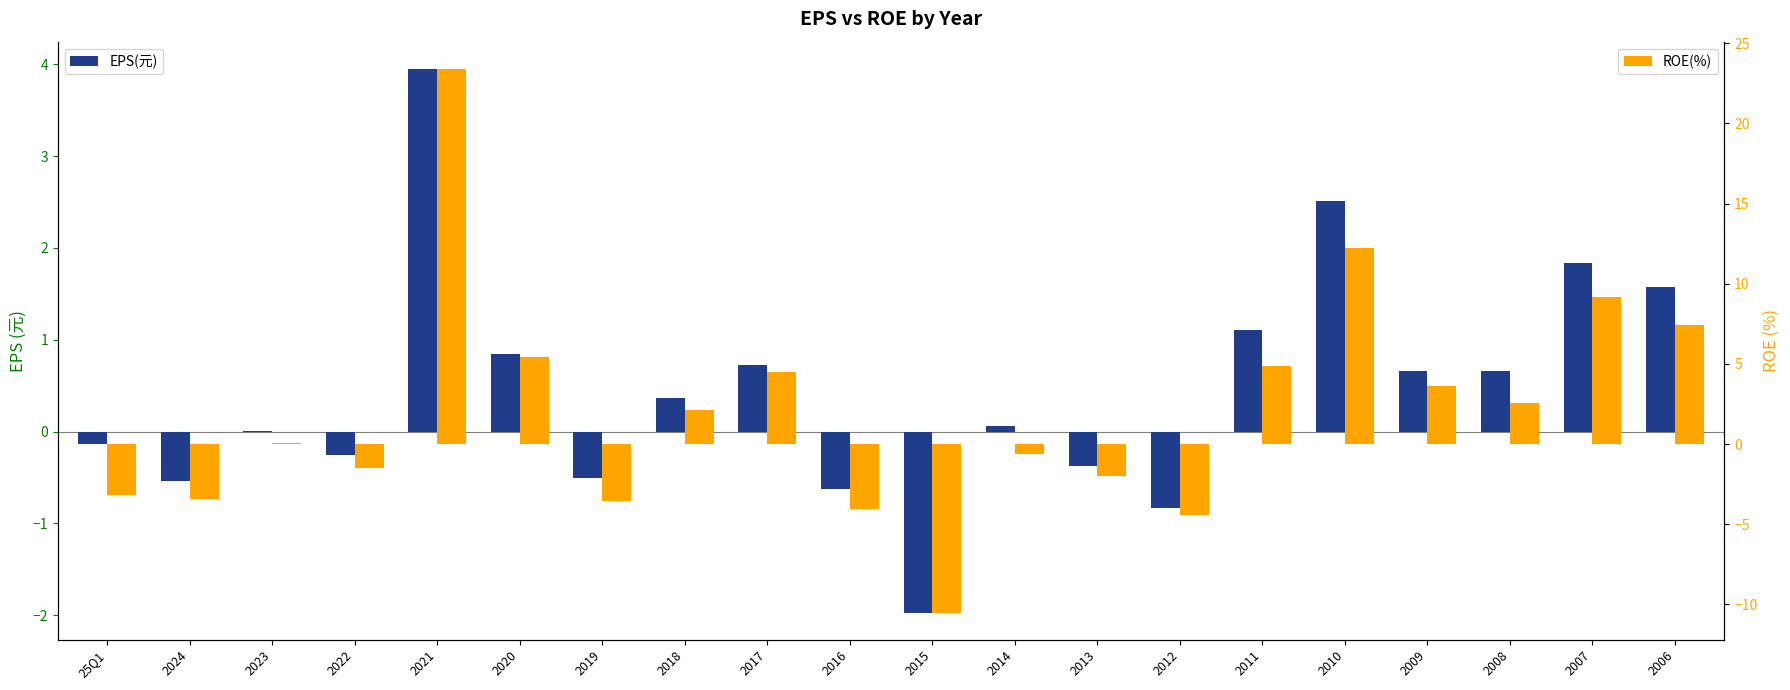

What is the sum of the EPS(元) values at 2020 and 2008?

1.5